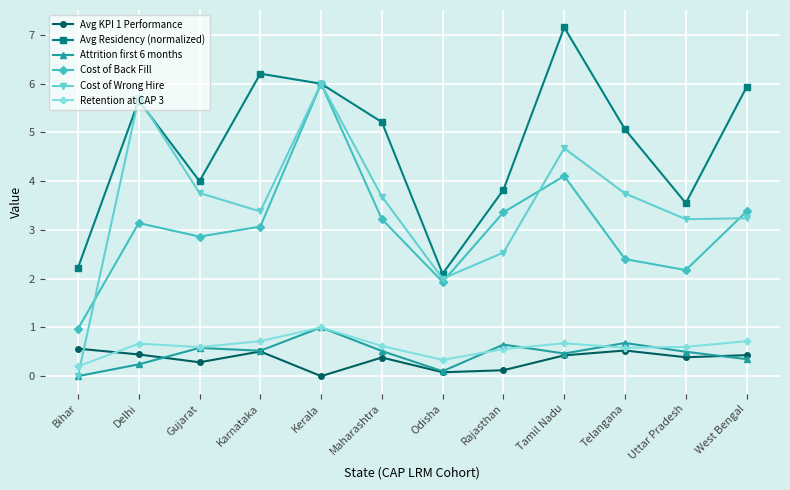

What is the label of the 9th point from the right?

Karnataka